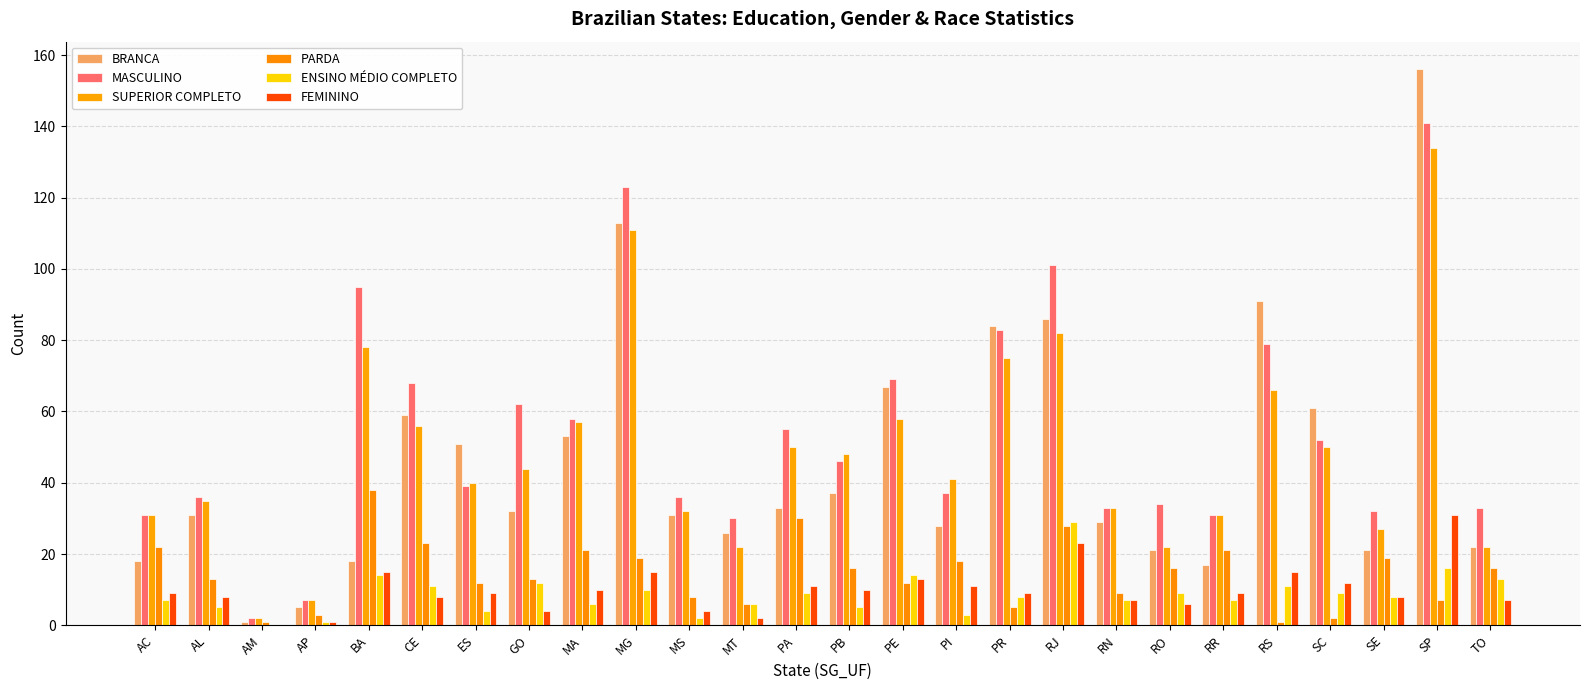

What are all the series names shown in the legend?

BRANCA, MASCULINO, SUPERIOR COMPLETO, PARDA, ENSINO MÉDIO COMPLETO, FEMININO